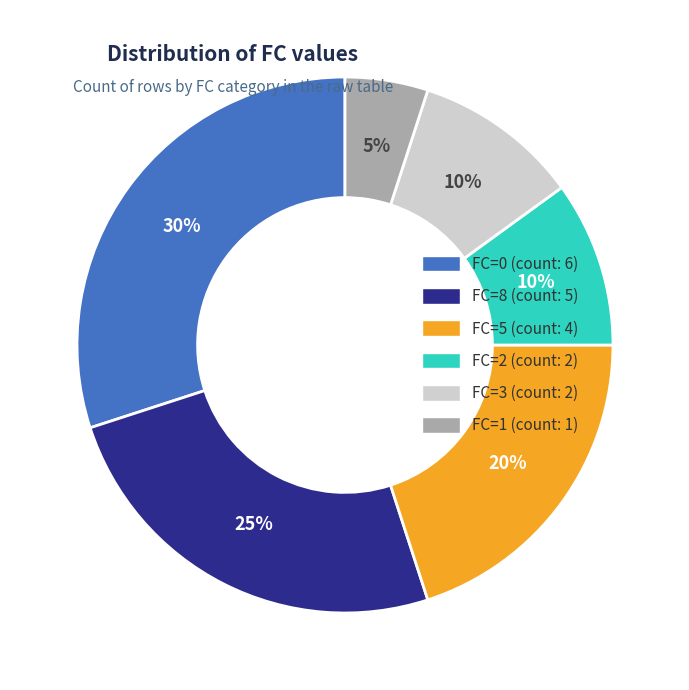

What is the smallest slice in the pie chart?

FC=1